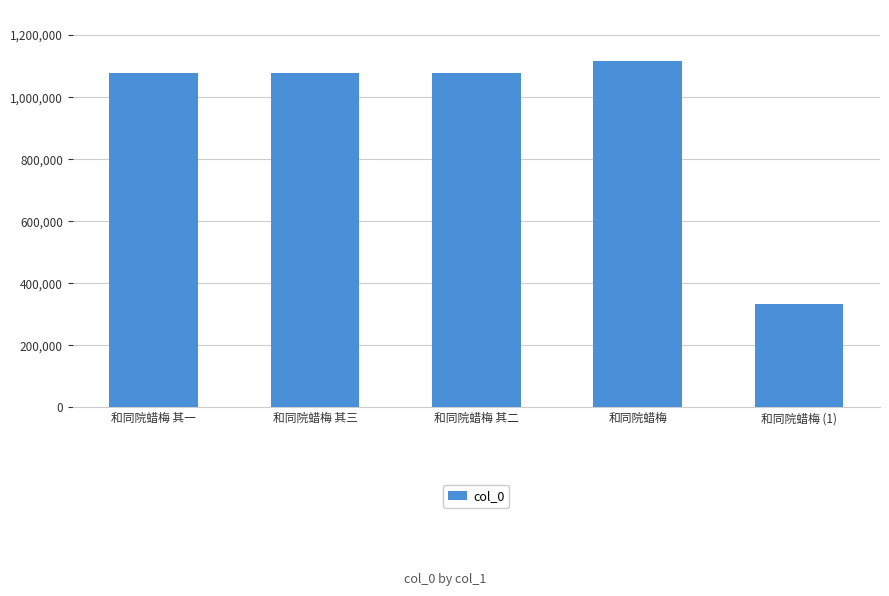

What is the sum of the values at 和同院蜡梅 and 和同院蜡梅 其三?

2190433